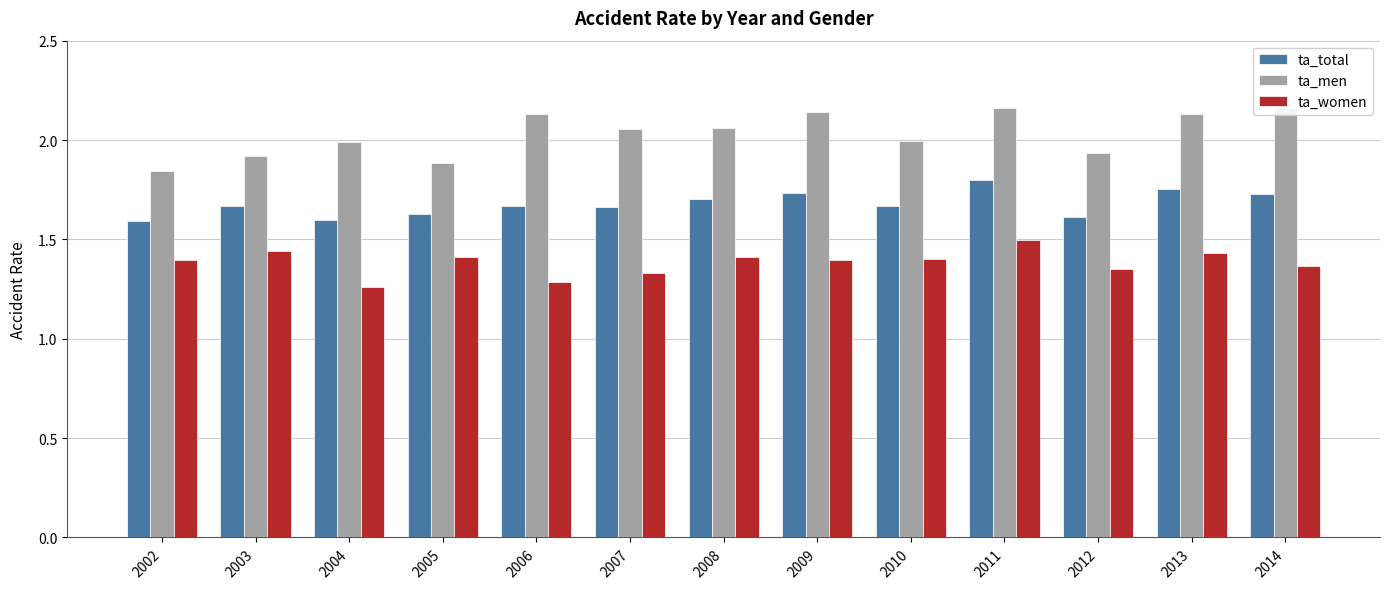

True or false: ta_men has a value of 1.9 at 2003.

True